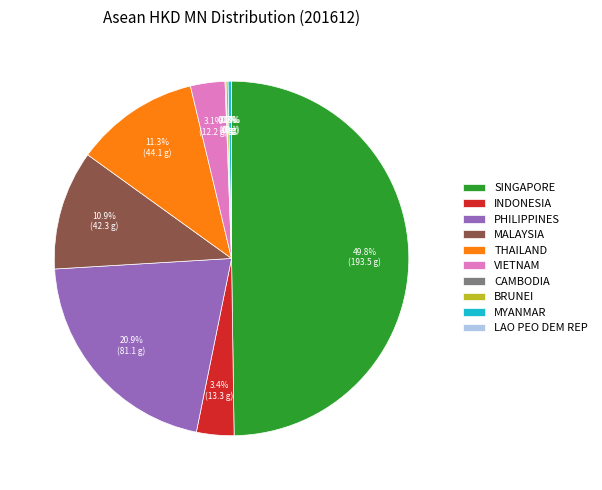

How much of the chart is everything except THAILAND?

88.7%